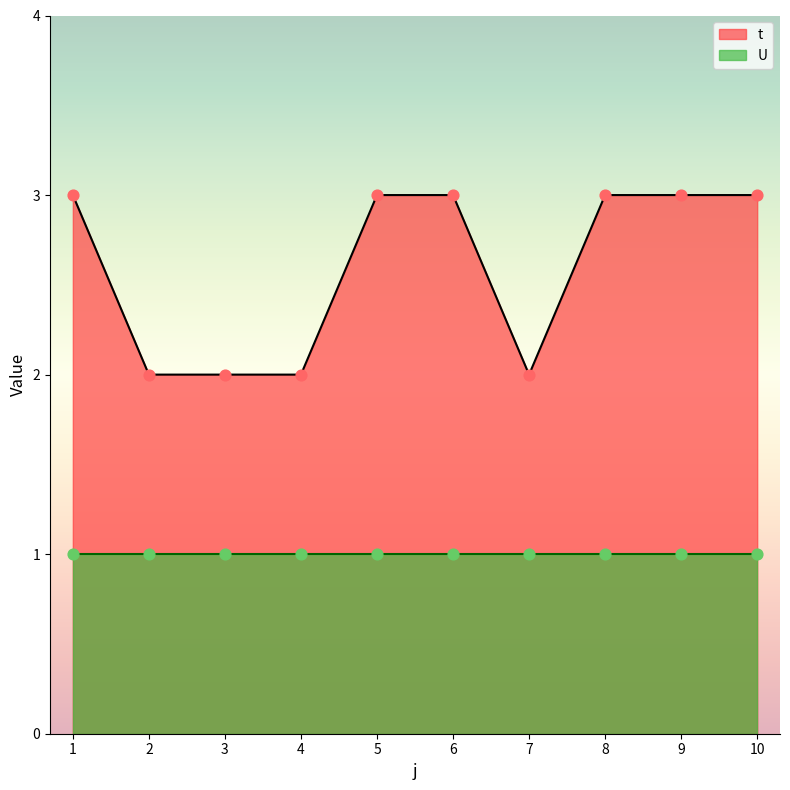

Approximately how many times larger is the value at 7 compared to 4?

1.0